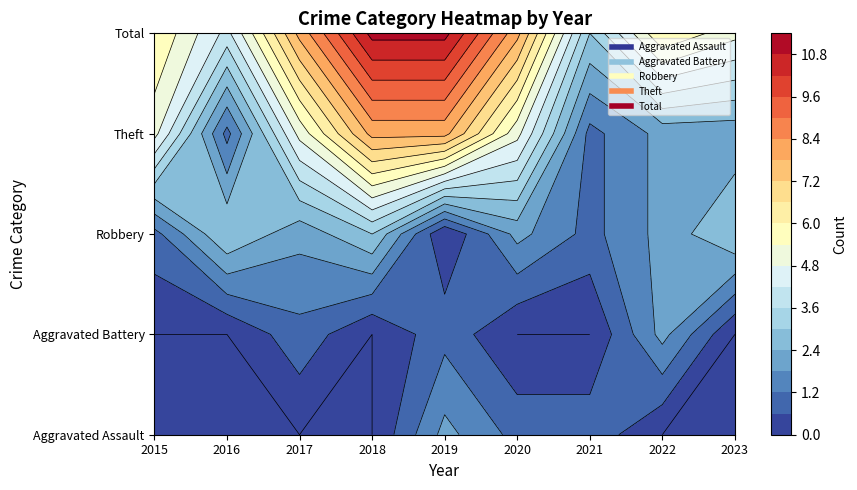

What is the total value across all series at 2022?

12